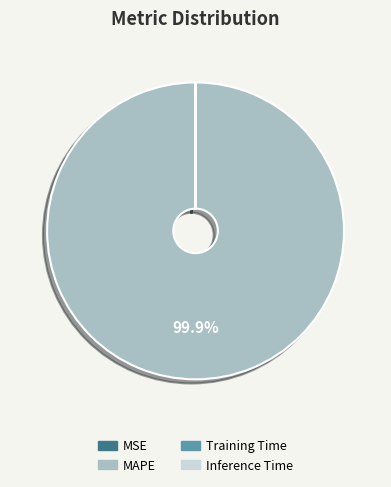

Which slice is the largest?

MAPE